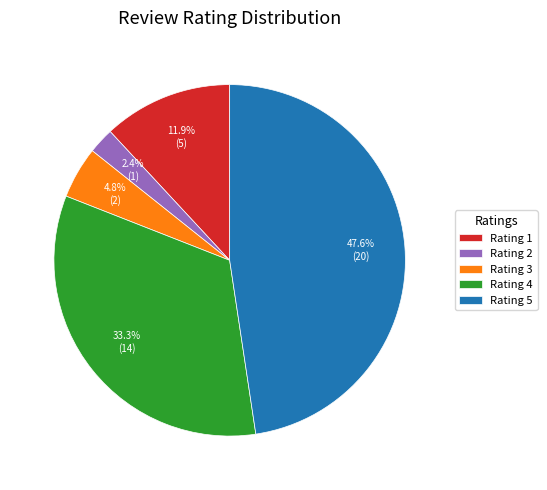

What portion of the pie excludes Rating 3?

95.2%